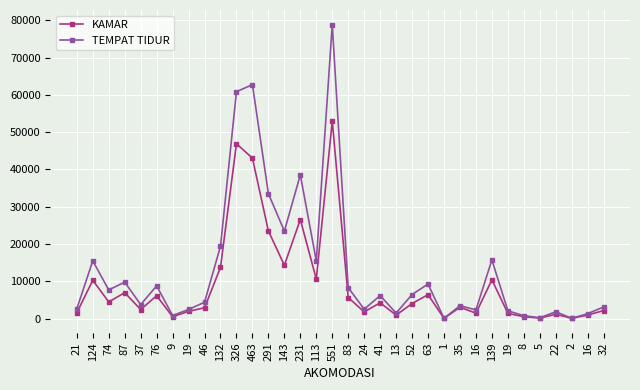

At how many categories does at least one series exceed 6497?

15